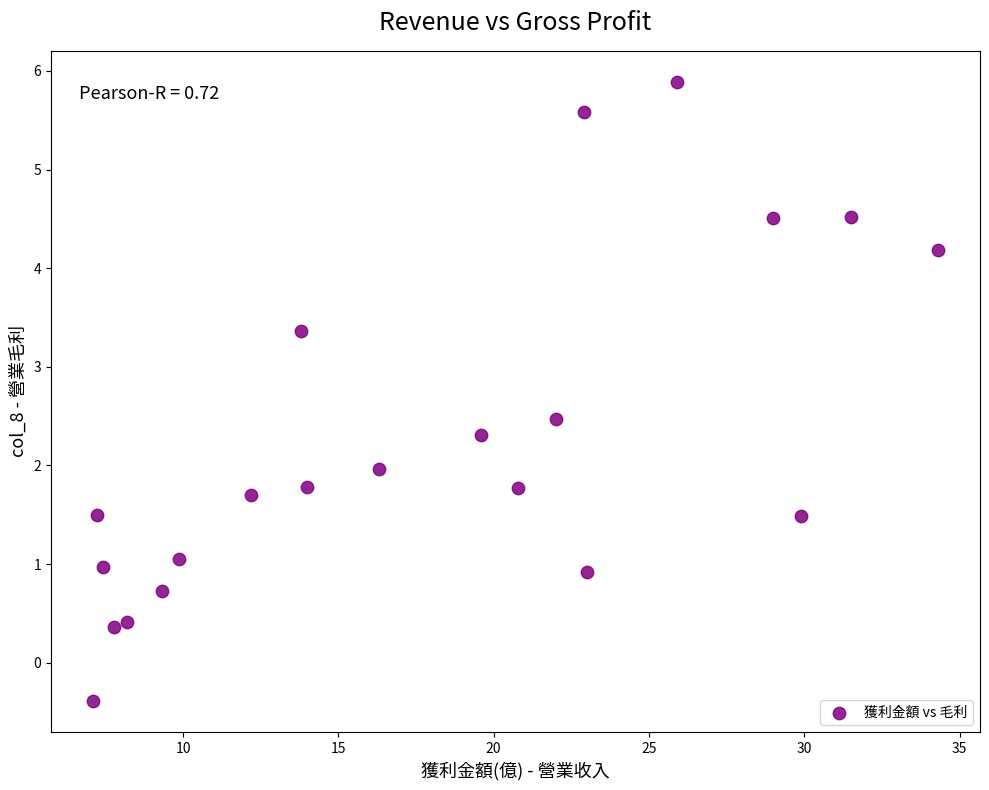

What is the range of Y values (max minus min)?

6.3